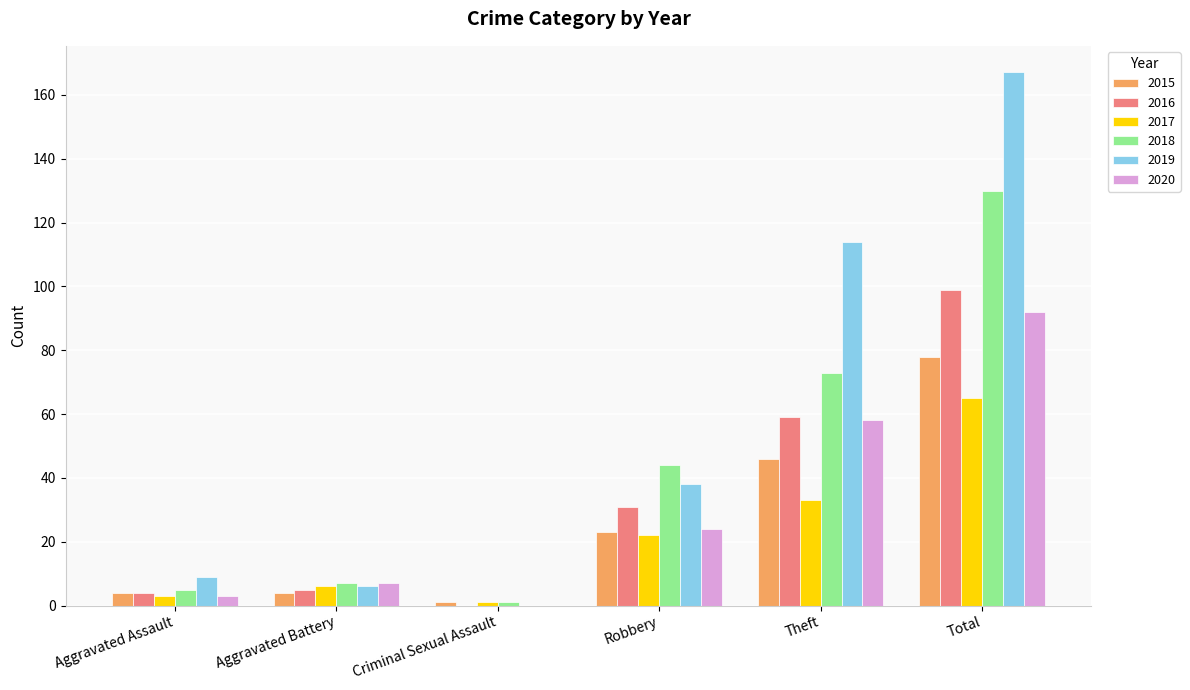

Count the number of categories in the chart.

6